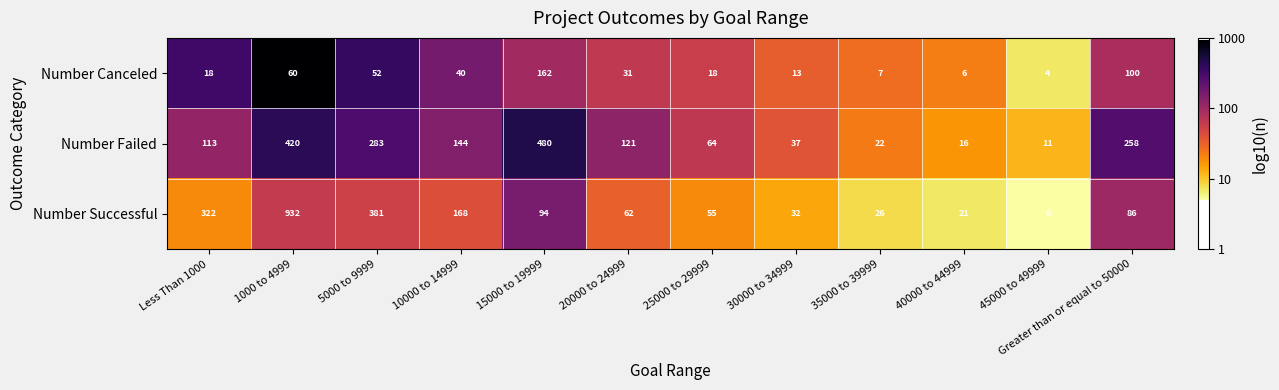

What is the highest value of the Number Successful series?

932